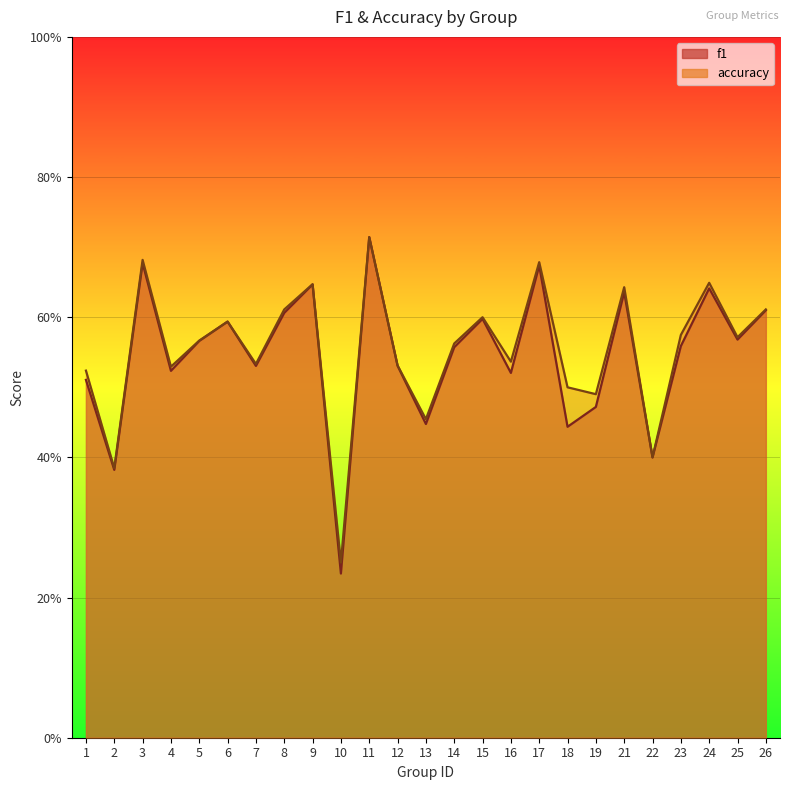

What value does the f1 series have at 19?

0.5